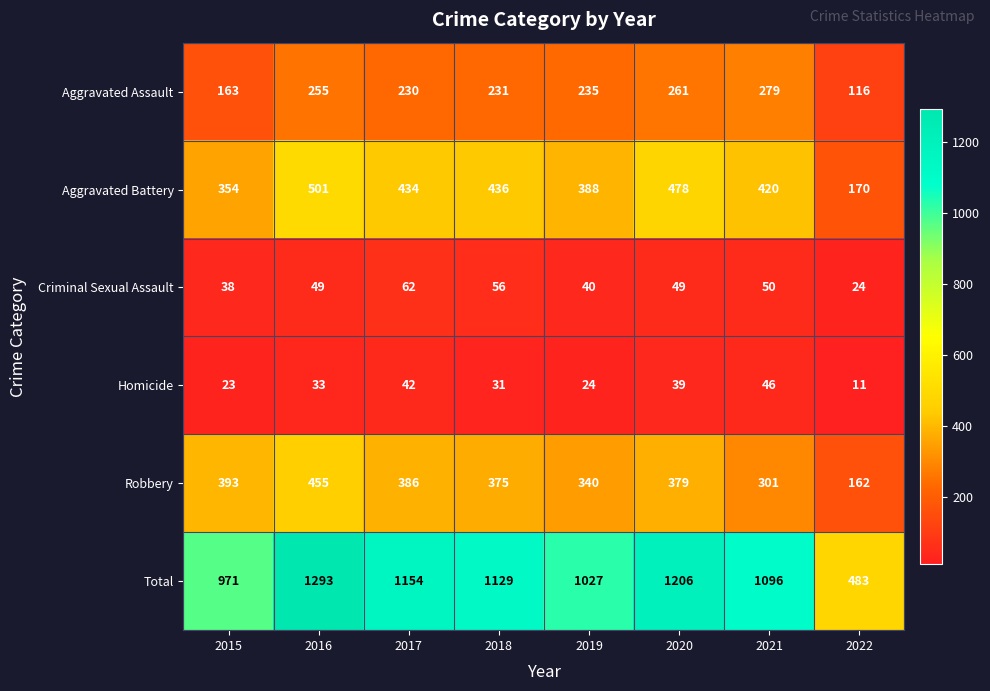

What is the greatest value displayed?

1293